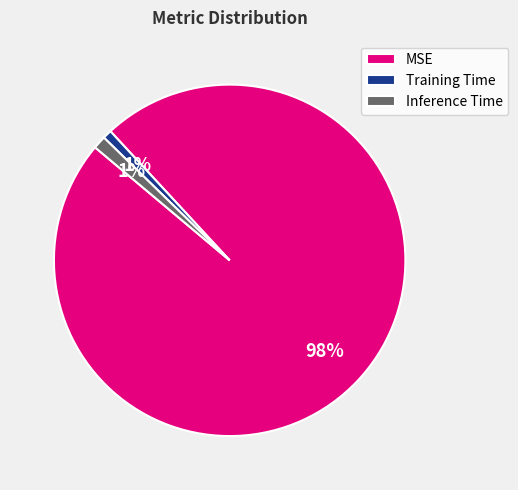

What is the largest slice in the pie chart?

MSE